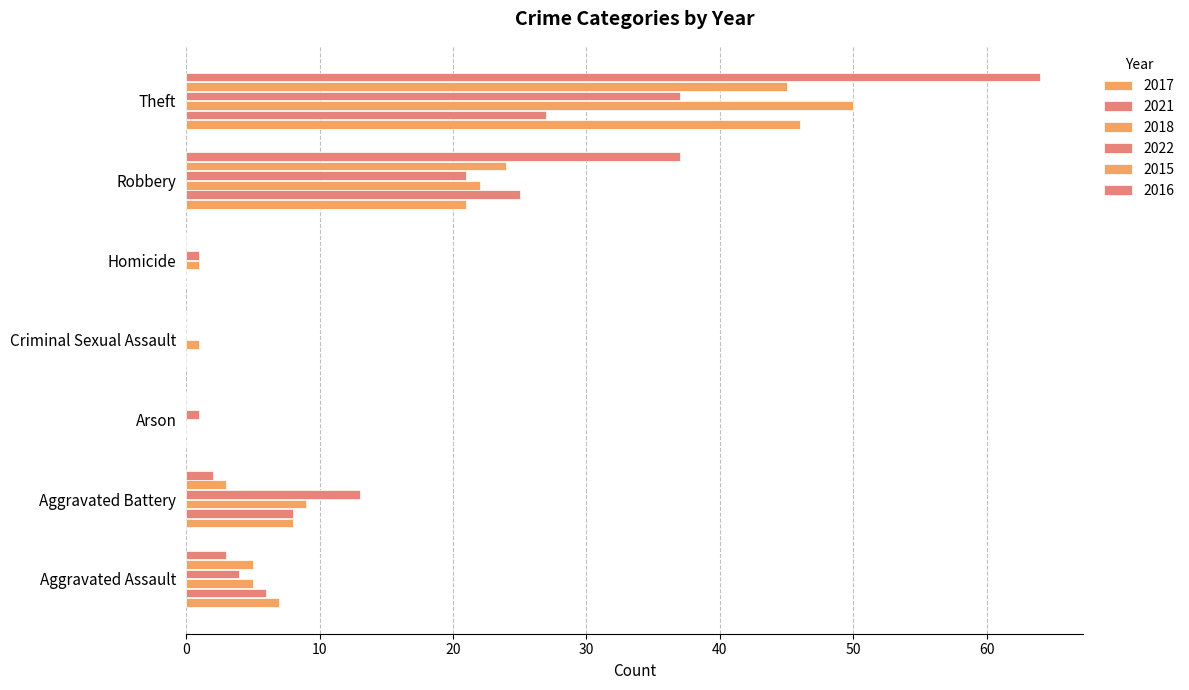

How many data points does each series have?

7